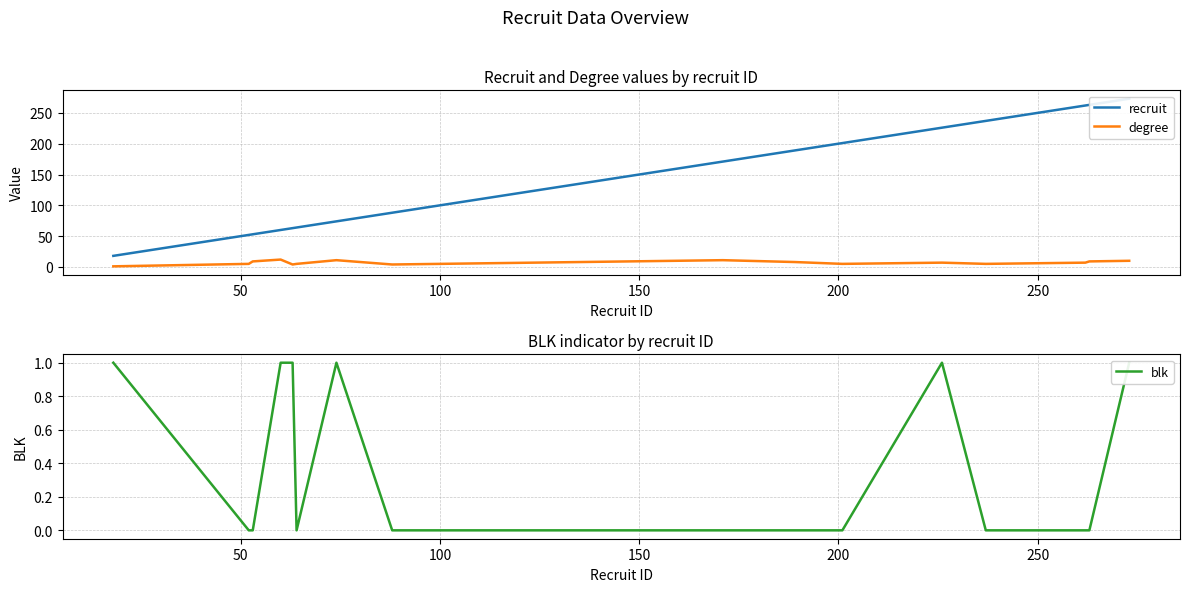

Is this an area chart (filled region under the line)?

No